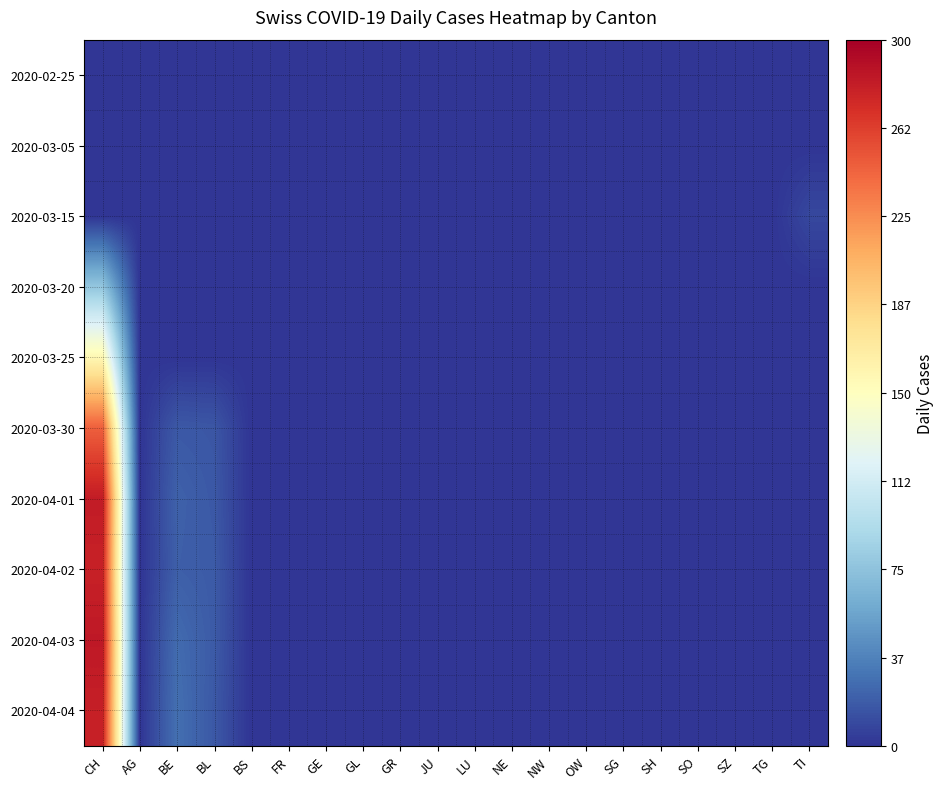

Reading left to right, list all the values displayed in this chart.

2020-02-25: CH=0	AG=0	BE=0	BL=0	BS=0	FR=0	GE=0	GL=0	GR=0	JU=0	LU=0	NE=0	NW=0	OW=0	SG=0	SH=0	SO=0	SZ=0	TG=0	TI=0
2020-03-05: CH=0	AG=0	BE=0	BL=0	BS=0	FR=0	GE=0	GL=0	GR=0	JU=0	LU=0	NE=0	NW=0	OW=0	SG=0	SH=0	SO=0	SZ=0	TG=0	TI=0
2020-03-15: CH=0	AG=0	BE=0	BL=0	BS=0	FR=0	GE=0	GL=0	GR=0	JU=0	LU=0	NE=0	NW=0	OW=0	SG=0	SH=0	SO=0	SZ=0	TG=0	TI=9
2020-03-20: CH=77	AG=0	BE=0	BL=0	BS=0	FR=0	GE=0	GL=0	GR=0	JU=0	LU=0	NE=0	NW=0	OW=0	SG=0	SH=0	SO=0	SZ=0	TG=0	TI=0
2020-03-25: CH=157	AG=0	BE=0	BL=0	BS=0	FR=0	GE=0	GL=0	GR=0	JU=0	LU=0	NE=0	NW=0	OW=0	SG=0	SH=0	SO=0	SZ=0	TG=0	TI=0
2020-03-30: CH=246	AG=0	BE=17	BL=16	BS=0	FR=0	GE=0	GL=0	GR=0	JU=0	LU=0	NE=0	NW=0	OW=0	SG=0	SH=0	SO=0	SZ=0	TG=0	TI=0
2020-04-01: CH=282	AG=0	BE=21	BL=17	BS=0	FR=0	GE=0	GL=0	GR=0	JU=0	LU=0	NE=0	NW=0	OW=0	SG=0	SH=0	SO=0	SZ=0	TG=0	TI=0
2020-04-02: CH=279	AG=0	BE=20	BL=18	BS=0	FR=0	GE=0	GL=0	GR=0	JU=0	LU=0	NE=0	NW=0	OW=0	SG=0	SH=0	SO=0	SZ=0	TG=0	TI=0
2020-04-03: CH=284	AG=0	BE=26	BL=18	BS=0	FR=0	GE=0	GL=0	GR=0	JU=0	LU=0	NE=0	NW=0	OW=0	SG=0	SH=0	SO=0	SZ=0	TG=0	TI=0
2020-04-04: CH=280	AG=0	BE=28	BL=17	BS=0	FR=0	GE=0	GL=0	GR=0	JU=0	LU=0	NE=0	NW=0	OW=0	SG=0	SH=0	SO=0	SZ=0	TG=0	TI=0